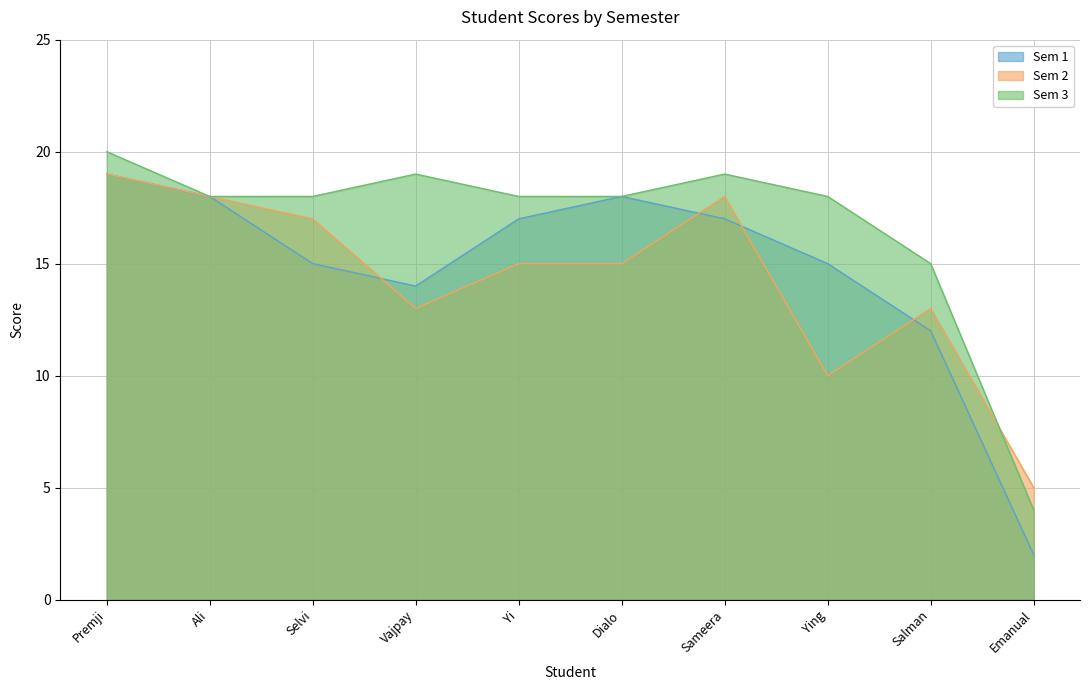

Which series changed the most between Ying and Salman?

Sem 1